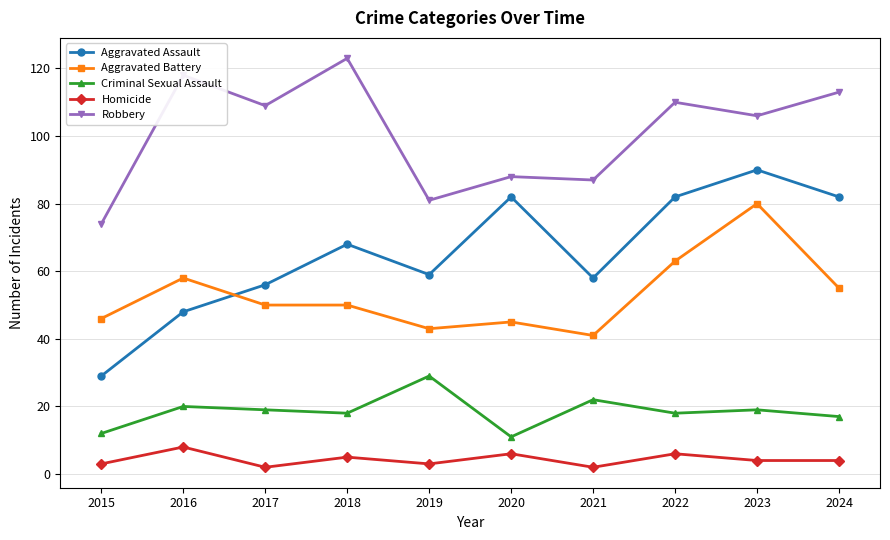

What is the difference between the maximum and minimum values in the Homicide series?

6